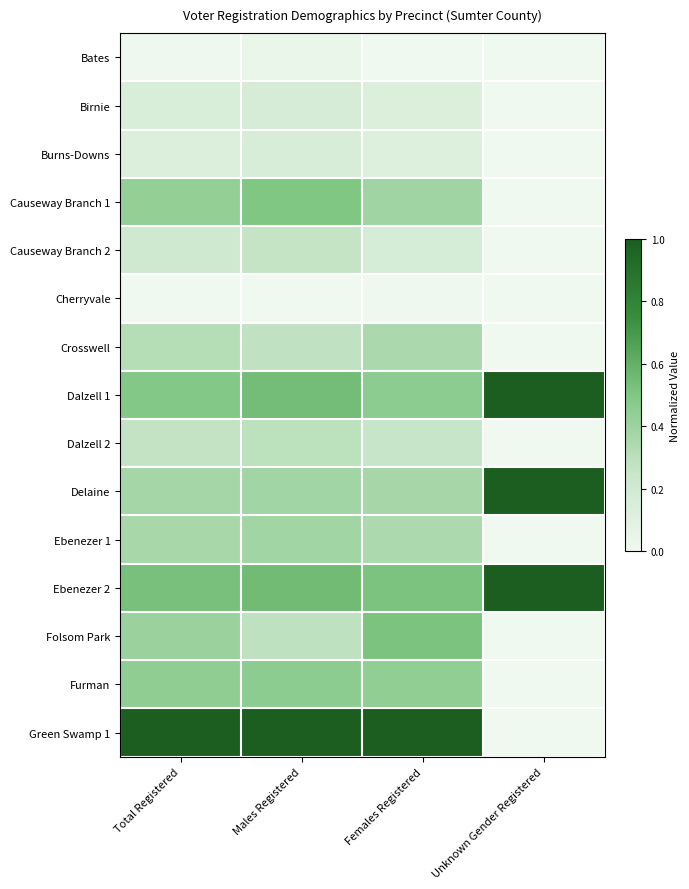

Reading left to right, extract all data points from this chart.

Bates: Total Registered=0.0	Males Registered=0.0	Females Registered=0.0	Unknown Gender Registered=0.0
Birnie: Total Registered=0.1	Males Registered=0.2	Females Registered=0.1	Unknown Gender Registered=0.0
Burns-Downs: Total Registered=0.1	Males Registered=0.2	Females Registered=0.1	Unknown Gender Registered=0.0
Causeway Branch 1: Total Registered=0.4	Males Registered=0.5	Females Registered=0.4	Unknown Gender Registered=0.0
Causeway Branch 2: Total Registered=0.2	Males Registered=0.3	Females Registered=0.2	Unknown Gender Registered=0.0
Cherryvale: Total Registered=0.0	Males Registered=0.0	Females Registered=0.0	Unknown Gender Registered=0.0
Crosswell: Total Registered=0.3	Males Registered=0.3	Females Registered=0.3	Unknown Gender Registered=0.0
Dalzell 1: Total Registered=0.5	Males Registered=0.5	Females Registered=0.5	Unknown Gender Registered=1.0
Dalzell 2: Total Registered=0.3	Males Registered=0.3	Females Registered=0.3	Unknown Gender Registered=0.0
Delaine: Total Registered=0.4	Males Registered=0.4	Females Registered=0.4	Unknown Gender Registered=1.0
Ebenezer 1: Total Registered=0.4	Males Registered=0.4	Females Registered=0.3	Unknown Gender Registered=0.0
Ebenezer 2: Total Registered=0.5	Males Registered=0.5	Females Registered=0.5	Unknown Gender Registered=1.0
Folsom Park: Total Registered=0.4	Males Registered=0.3	Females Registered=0.5	Unknown Gender Registered=0.0
Furman: Total Registered=0.4	Males Registered=0.5	Females Registered=0.4	Unknown Gender Registered=0.0
Green Swamp 1: Total Registered=1.0	Males Registered=1.0	Females Registered=1.0	Unknown Gender Registered=0.0